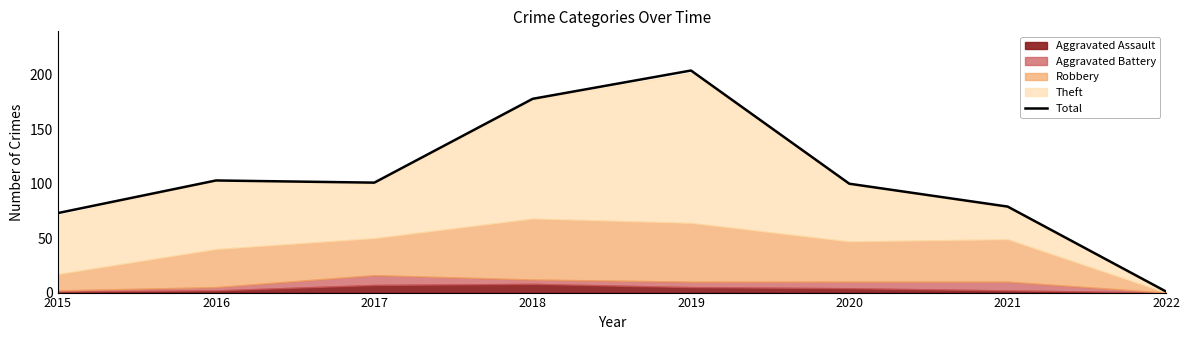

What is the approximate value at 2016?

103